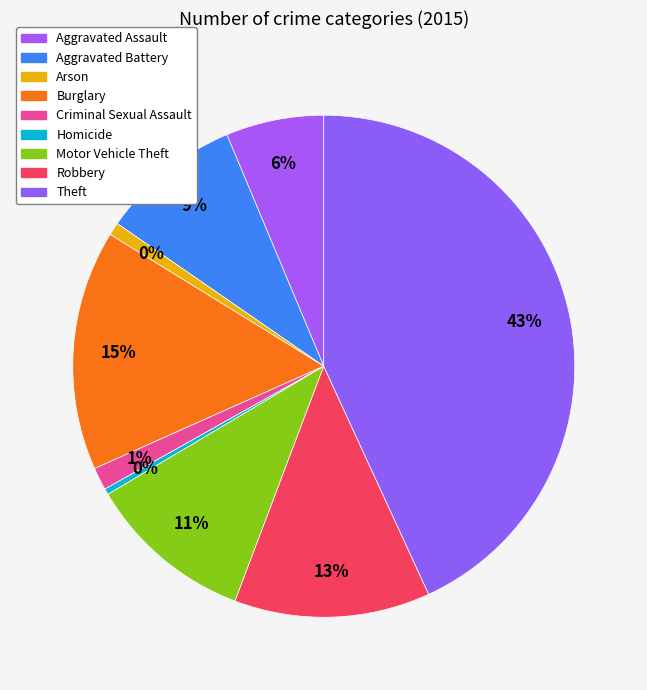

To the nearest percent, what is the combined percentage of Aggravated Assault and Arson?

7%